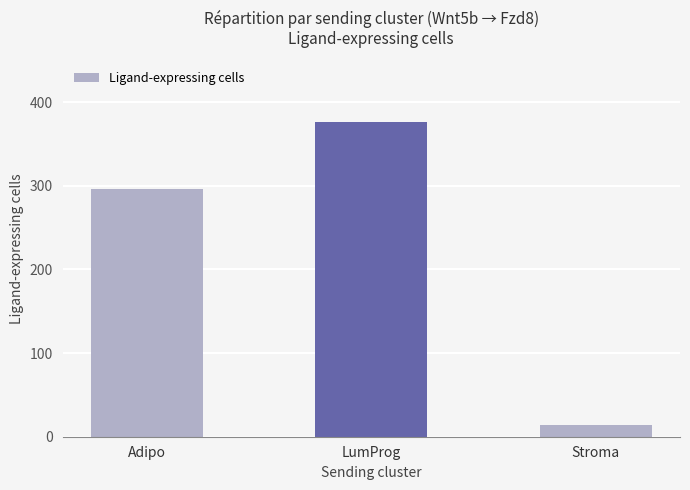

Reading left to right, what are all the values shown in this chart?

296	376	14